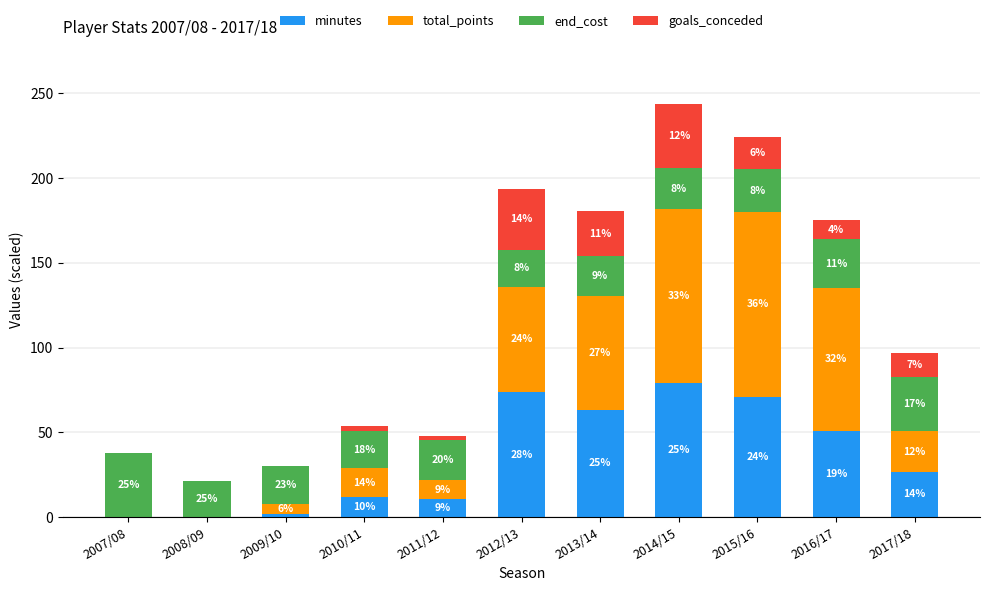

What is the label of the 6th bar from the right?

2012/13